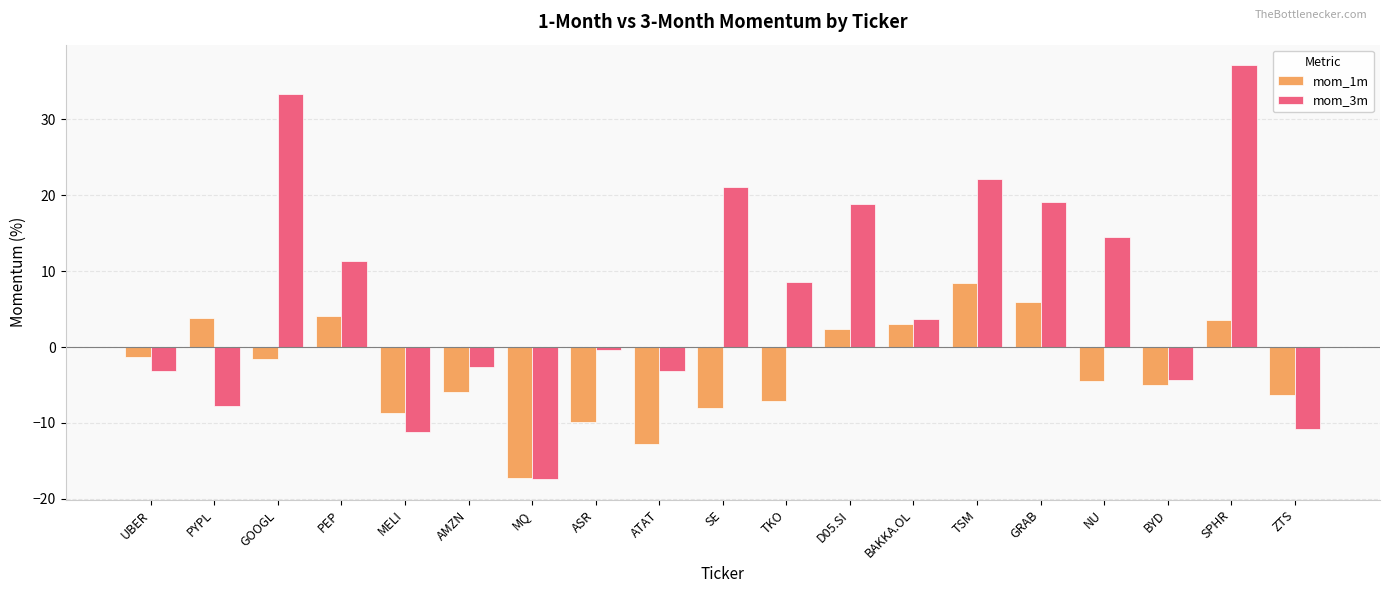

The mom_1m series shows -4.9 at SE. True or false?

False